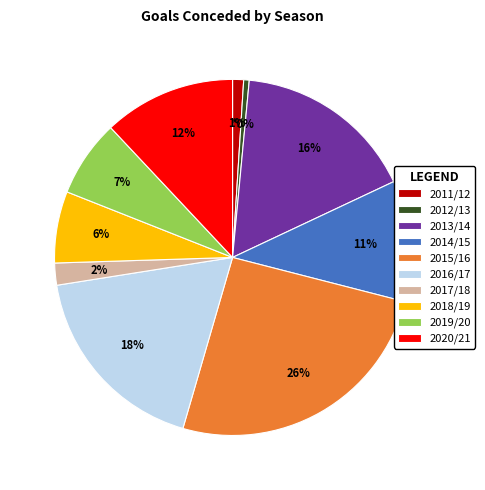

True or false: 2012/13 accounts for 1% of the total.

True